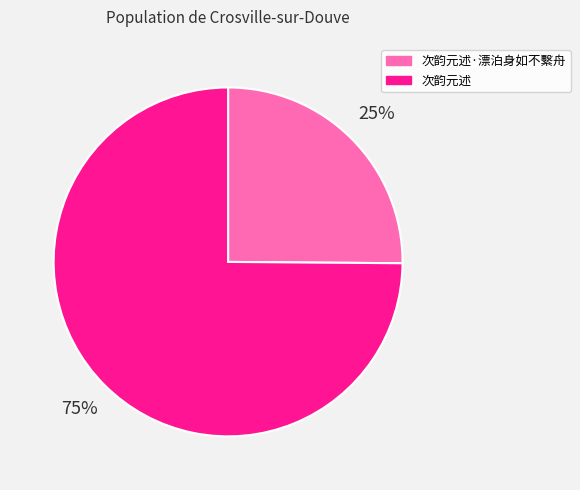

Count the number of slices in the pie.

2